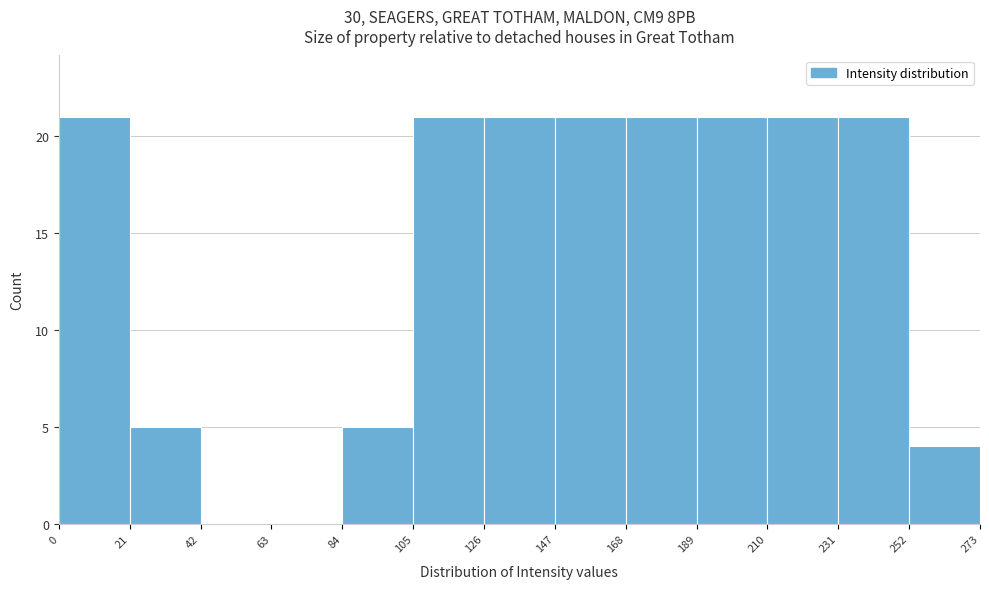

Reading left to right, transcribe this chart: for each bar, give the range it covers on the x-axis and its height. The values are not printed on the chart, so give them approximately, as read against the axis.

0 to 21: 21
21 to 42: 5
42 to 63: 0
63 to 84: 0
84 to 105: 5
105 to 126: 21
126 to 147: 21
147 to 168: 21
168 to 189: 21
189 to 210: 21
210 to 231: 21
231 to 252: 21
252 to 273: 4